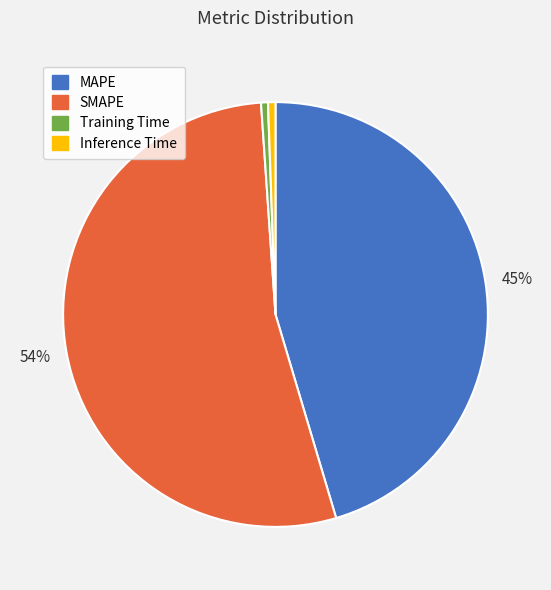

Which category has the biggest portion of the pie?

SMAPE